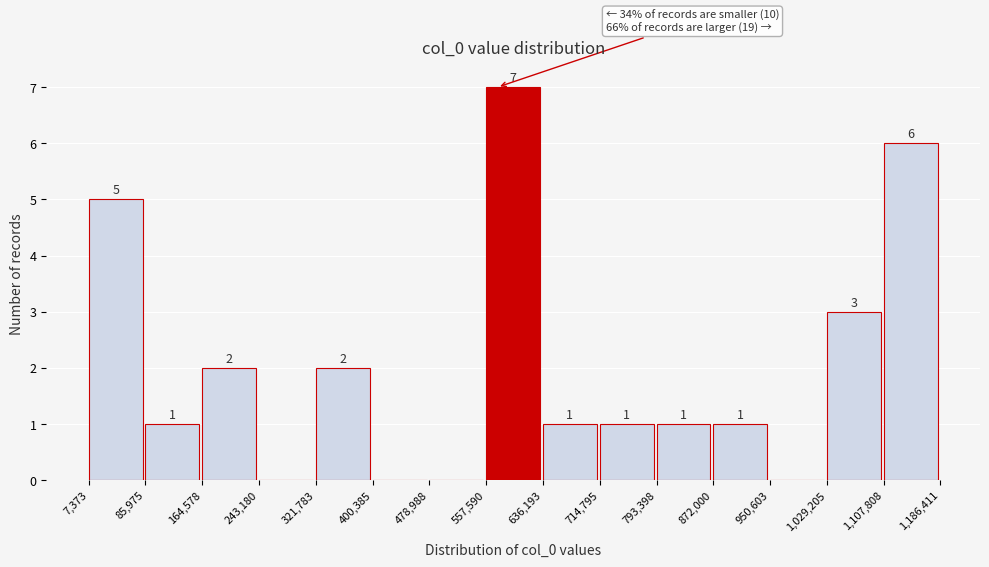

Over which range of the x-axis is the bar tallest?

557,590 to 636,193